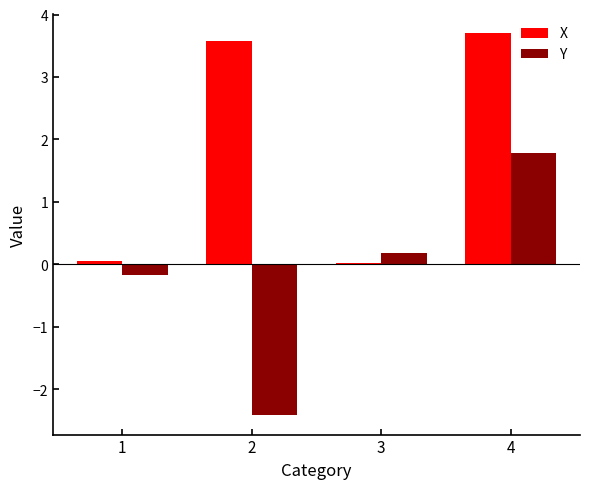

Between 1 and 2, which series saw the biggest shift?

X